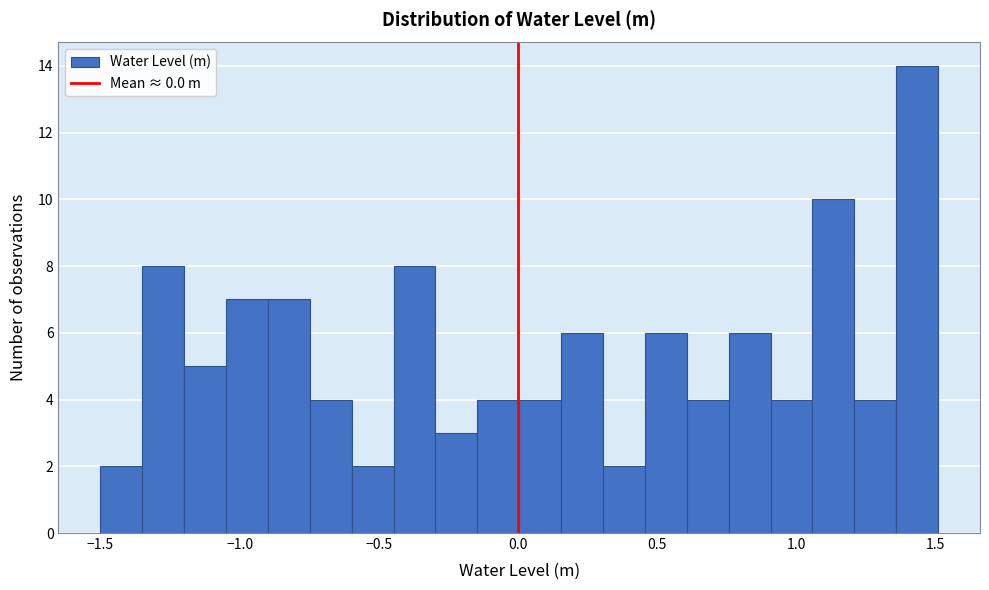

Read against the x-axis, roughly where is the centre of the tallest bar?

1.45